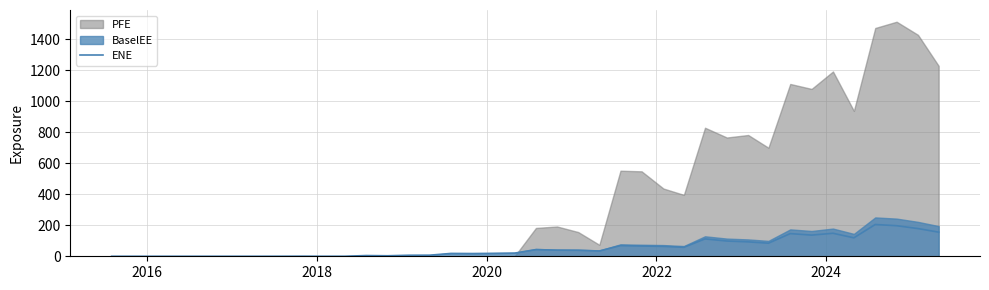

What is the average value?

54.6